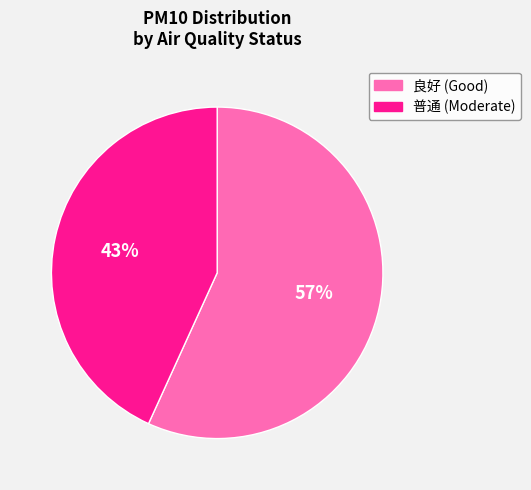

Is it true that 良好 is 64% of the pie?

False